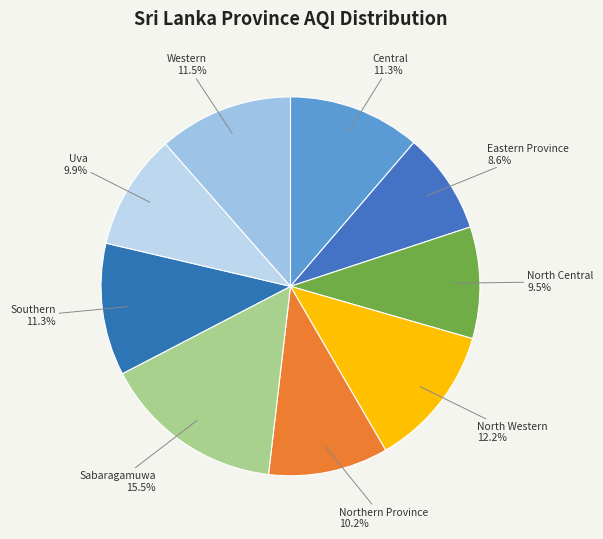

How many slices are in this pie chart?

9